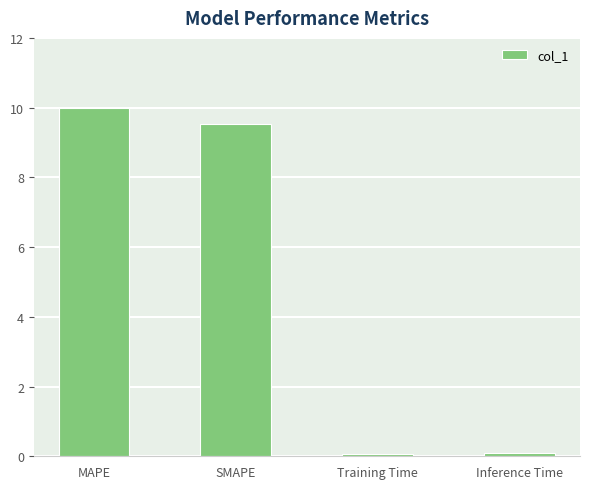

What is the difference between the maximum and minimum values?

9.9